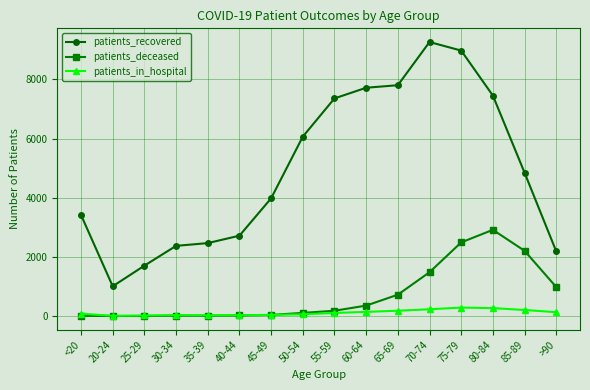

Which series has the largest total across all categories?

patients_recovered